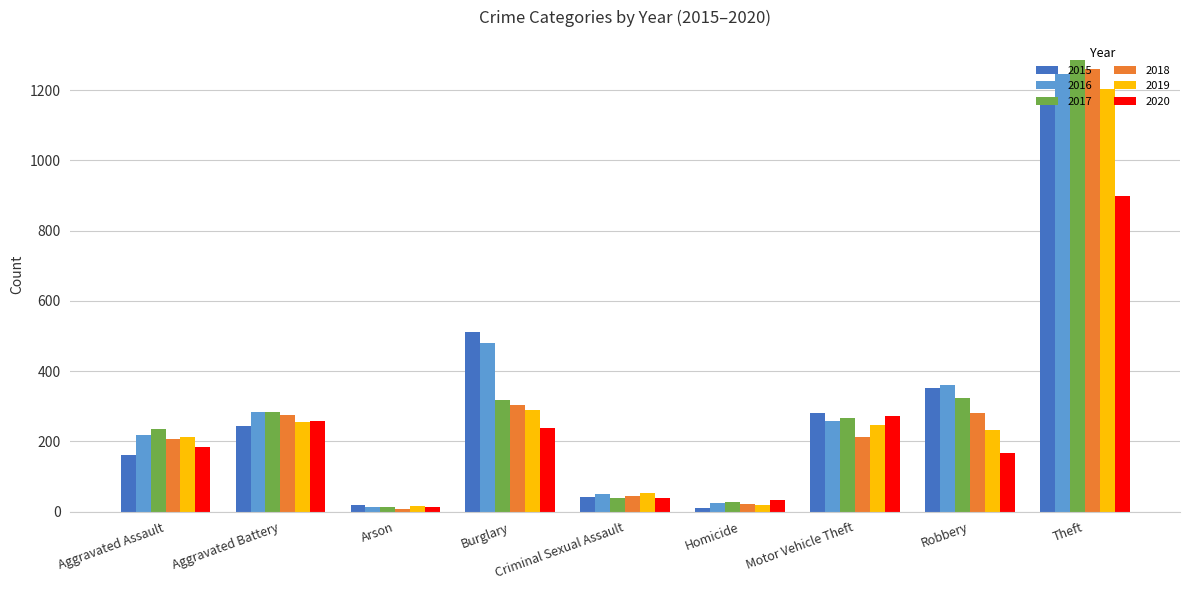

Which label corresponds to the largest value in the chart?

Theft